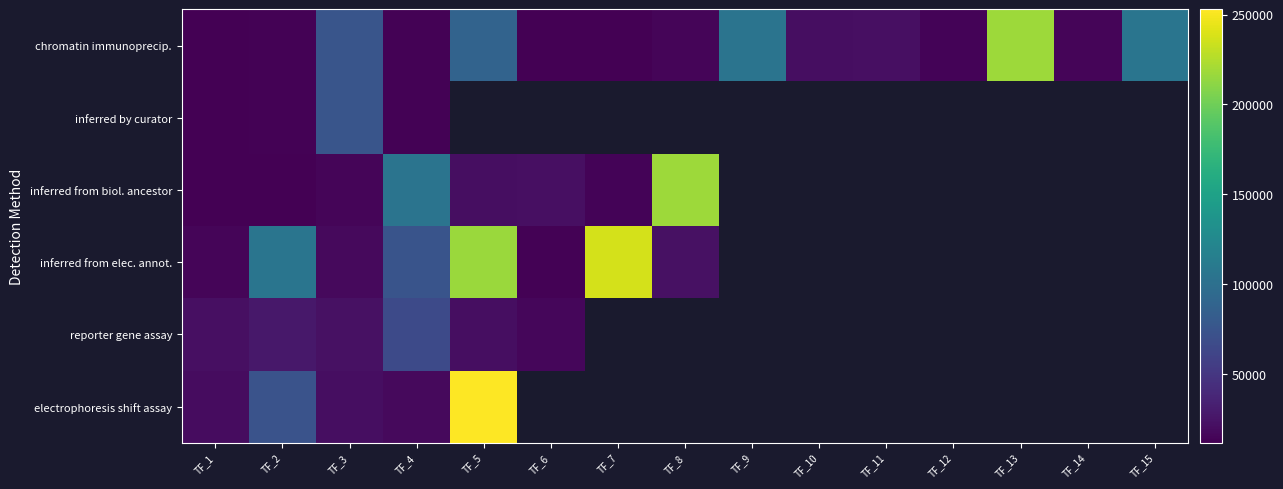

At which label does reporter gene assay reach its peak?

TF_4